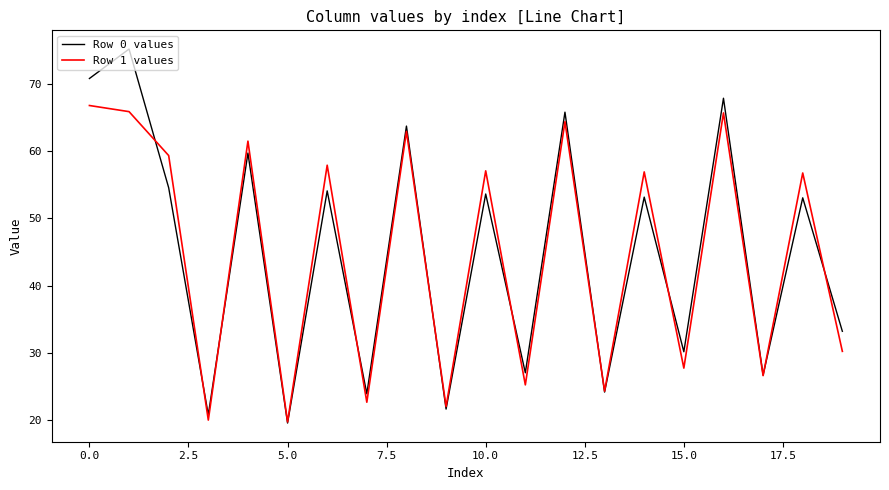

At how many categories does at least one series exceed 28?

13